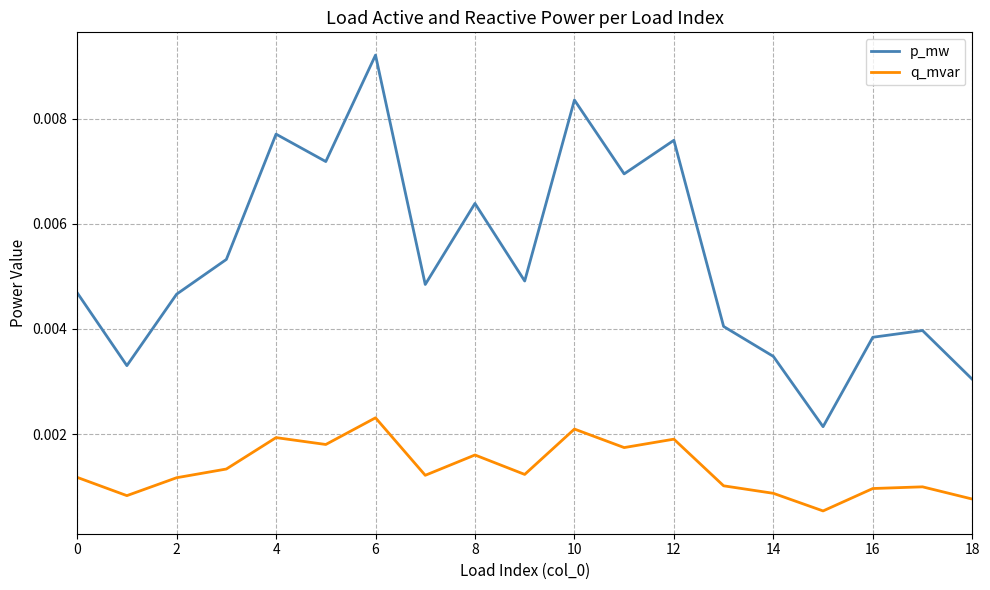

Which series has the widest spread of values?

p_mw